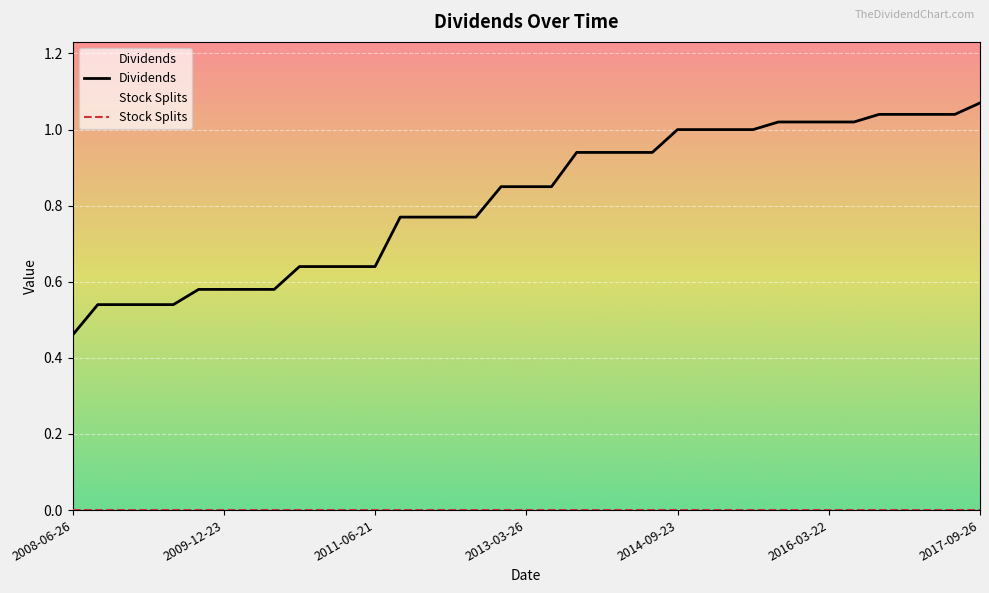

True or false: Stock Splits and Dividends cross at least once.

False